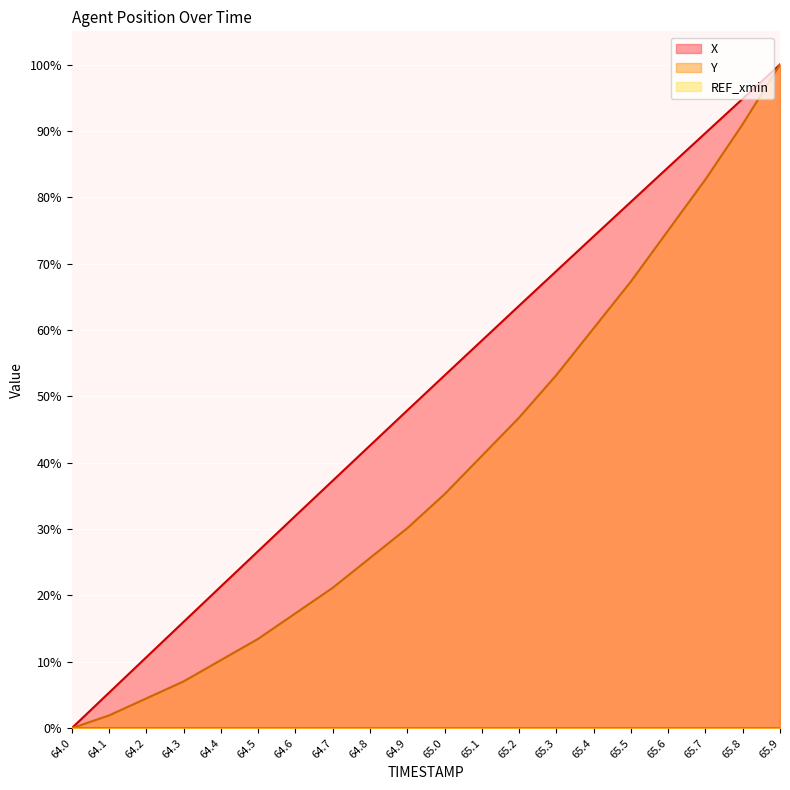

How many values in the Y series are below 35?

10